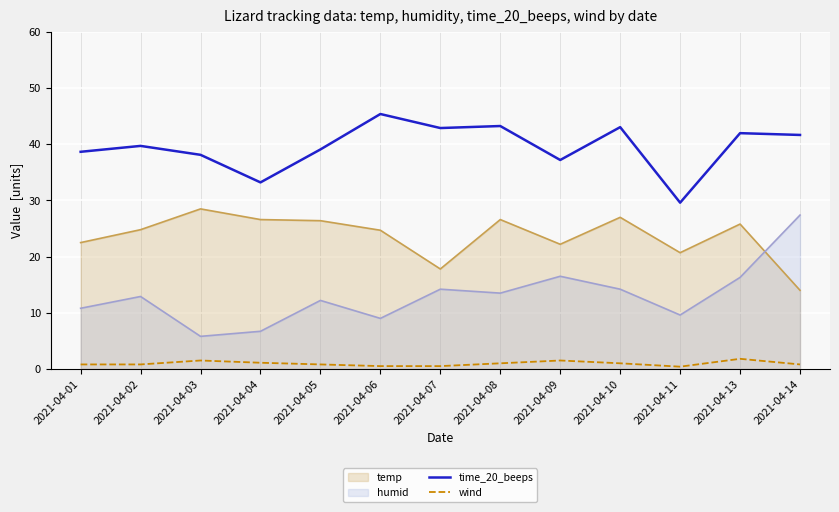

What is the value of the wind point at the 7th from the left?

0.5